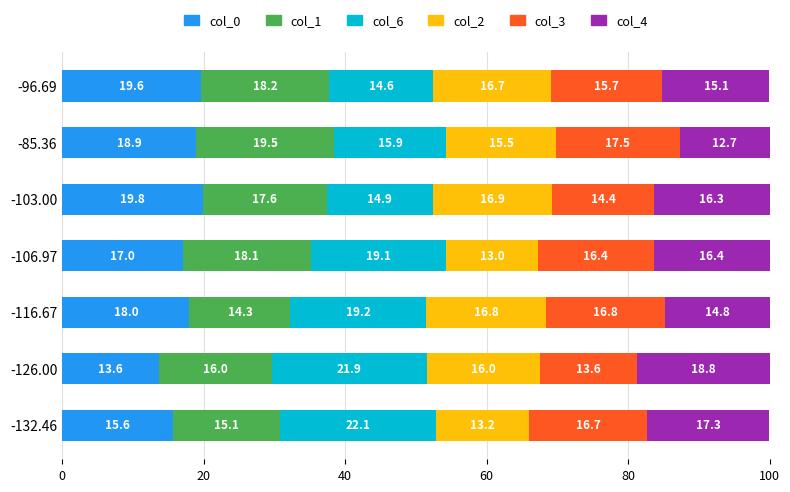

Is it true that col_0 equals 17.0 at -106.97?

True